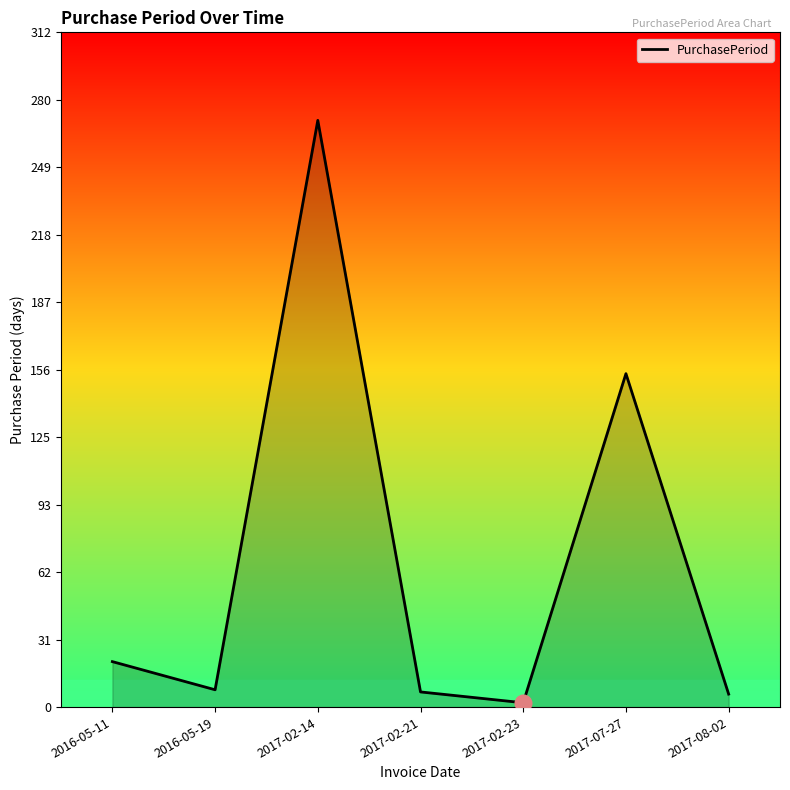

How many lines are shown in the chart?

1